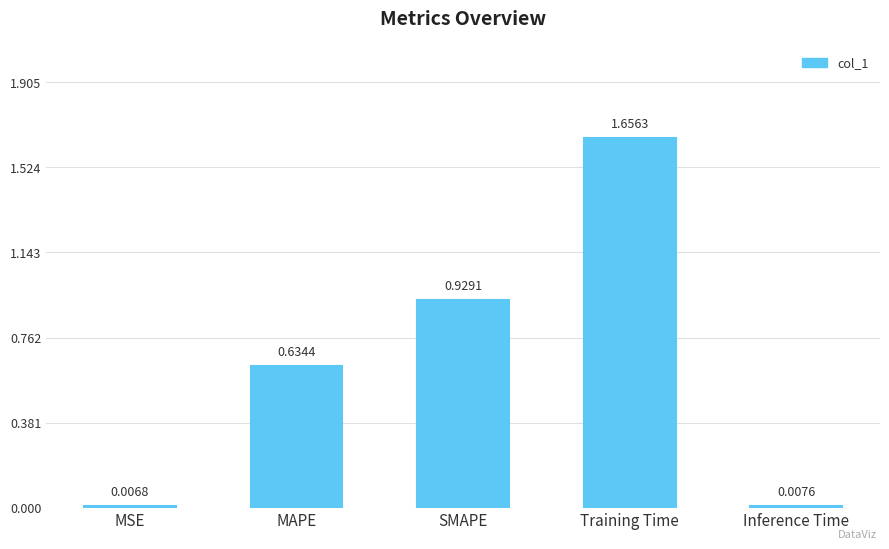

What is the difference between the maximum and minimum values?

1.6